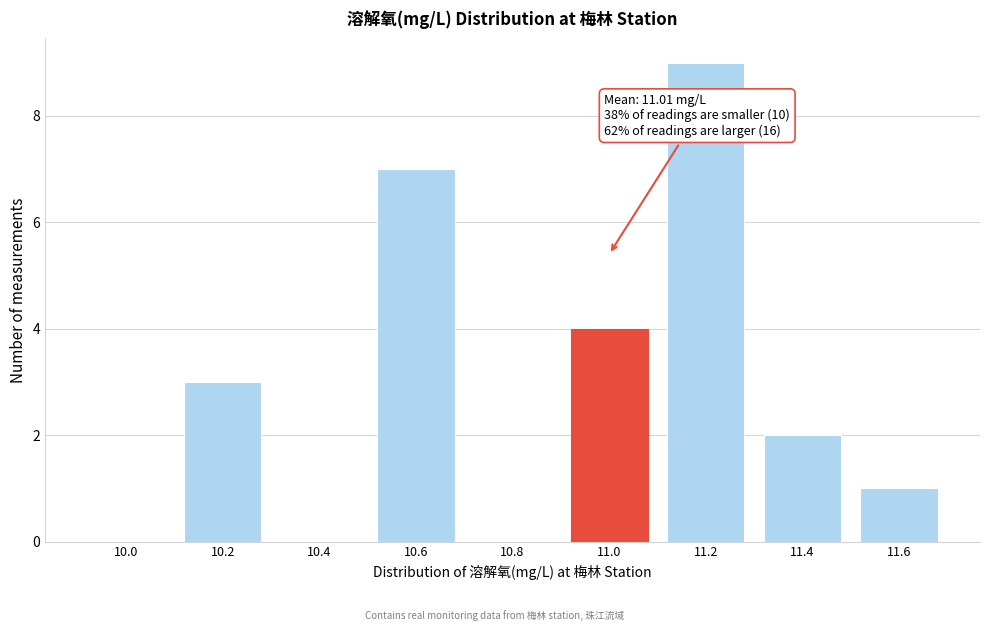

Reading left to right, extract all data points from this chart.

10.0=0	10.2=3	10.4=0	10.6=7	10.8=0	11.0=4	11.2=9	11.4=2	11.6=1